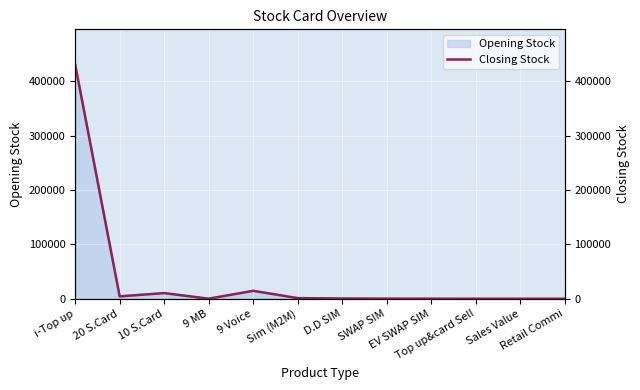

What is the sum of all values?

461849